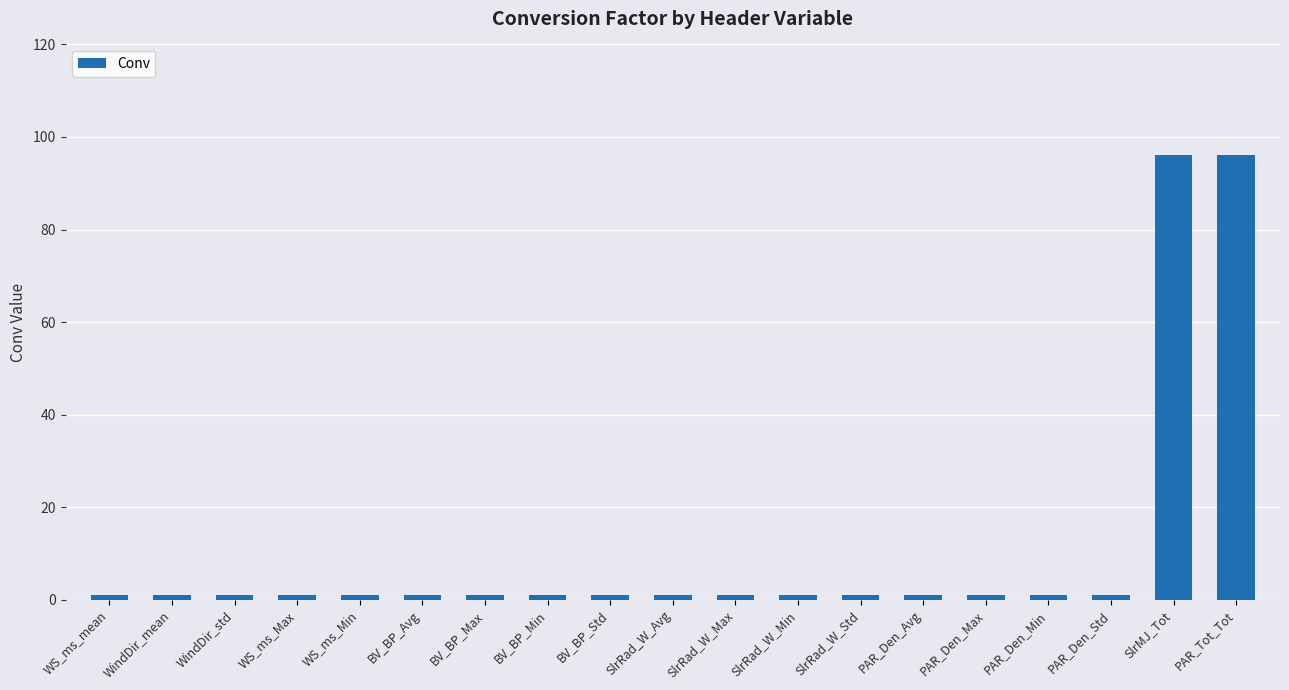

True or false: the data shows 96 at PAR_Tot_Tot.

True